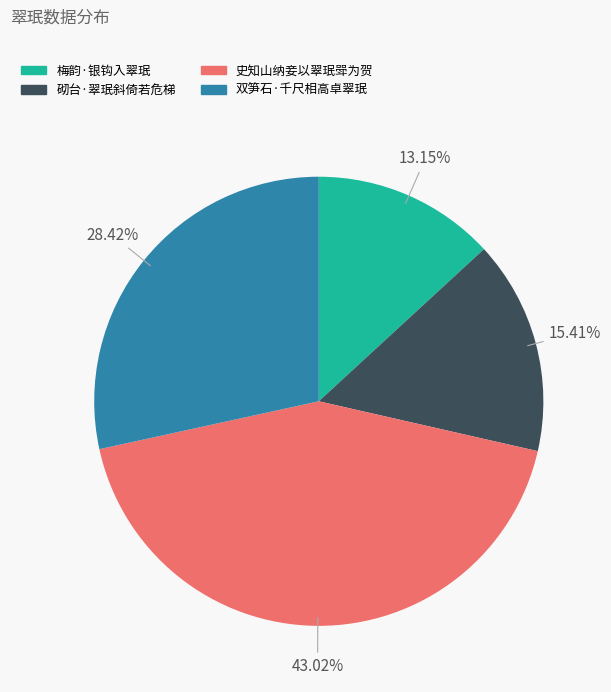

Which category has the biggest portion of the pie?

史知山纳妾以翠珉斝为贺